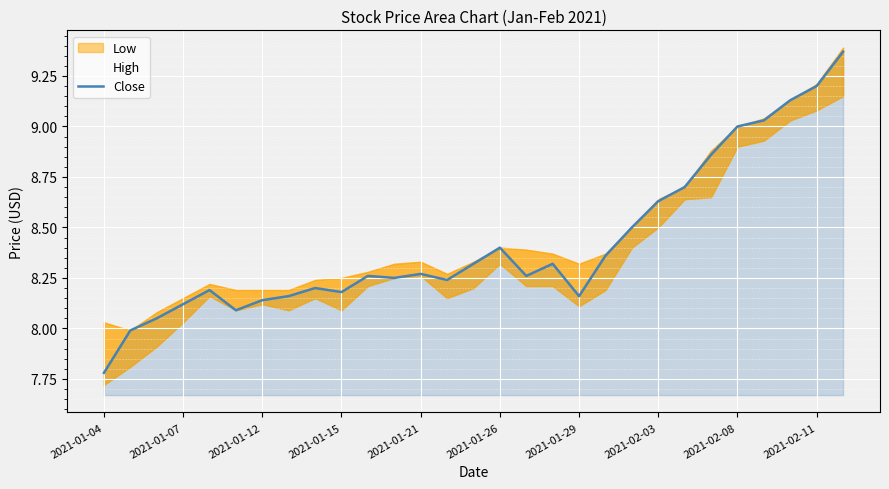

Which category has the lowest value in the Close series?

2021-01-04